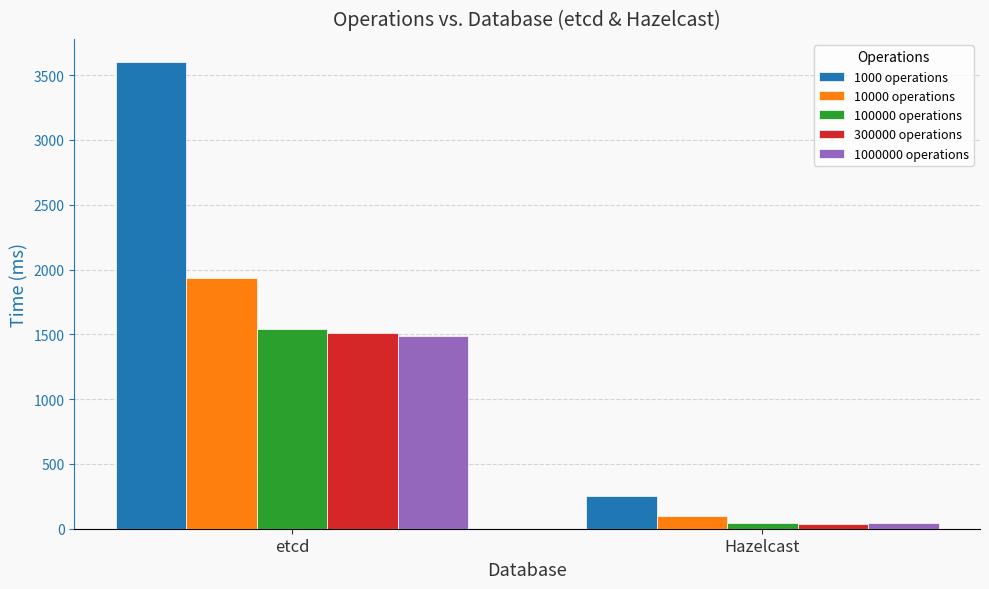

What is the label of the 2nd bar from the right?

etcd